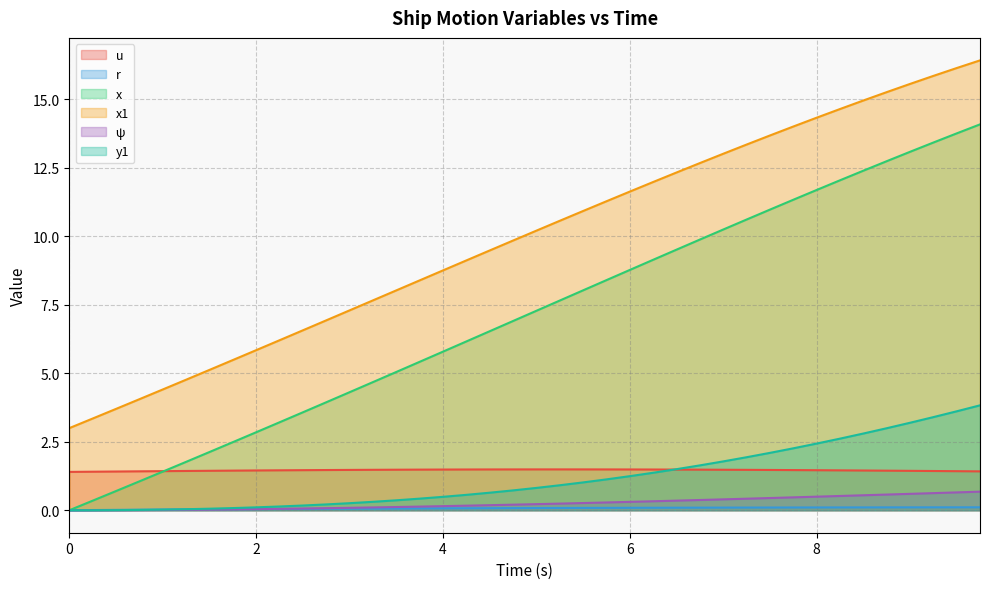

At which category is the sum across all series the highest?

9.75